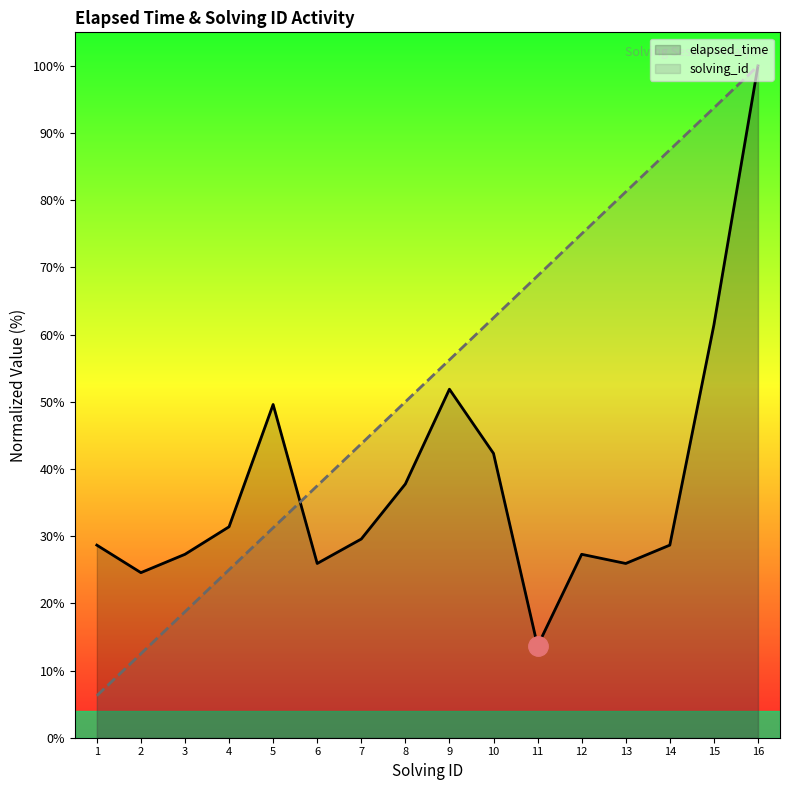

How many lines are shown in the chart?

2